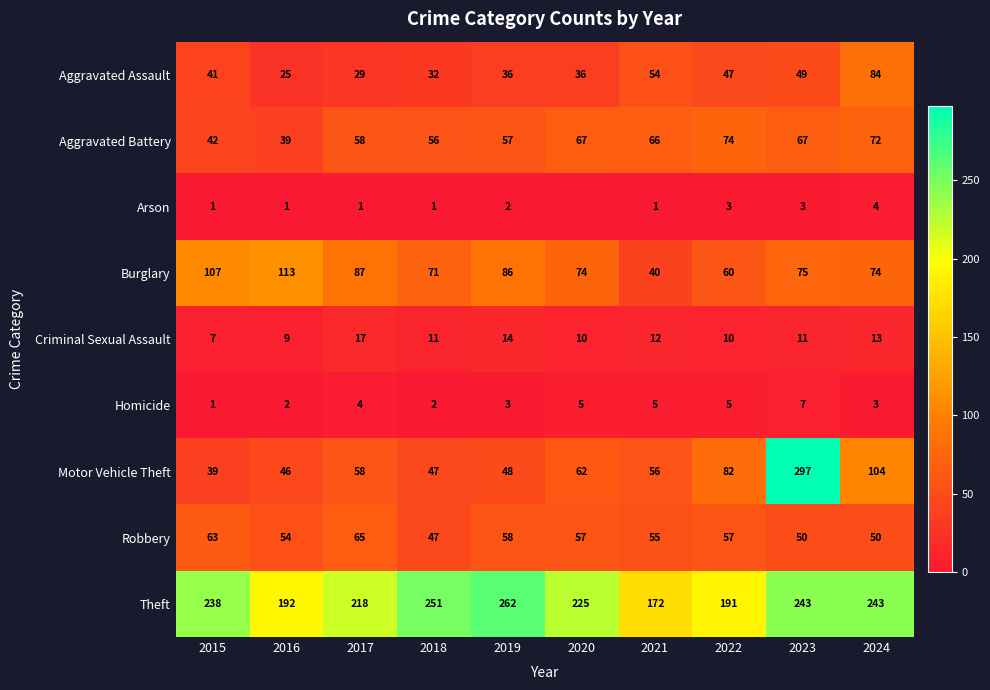

What is the average value of the Robbery series?

56